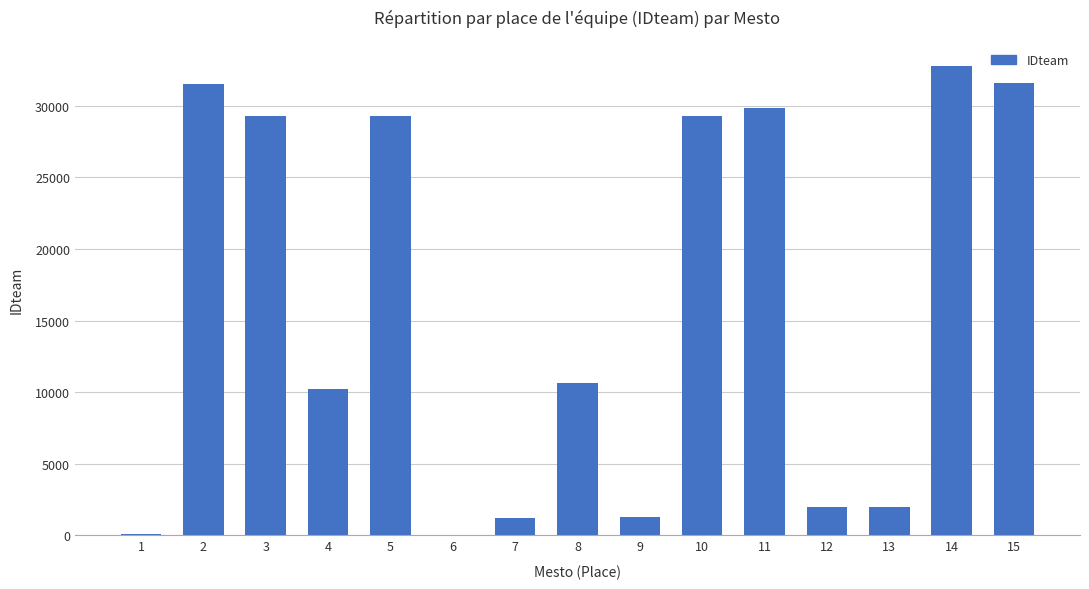

What is the sum of the values at 1 and 2?

31568